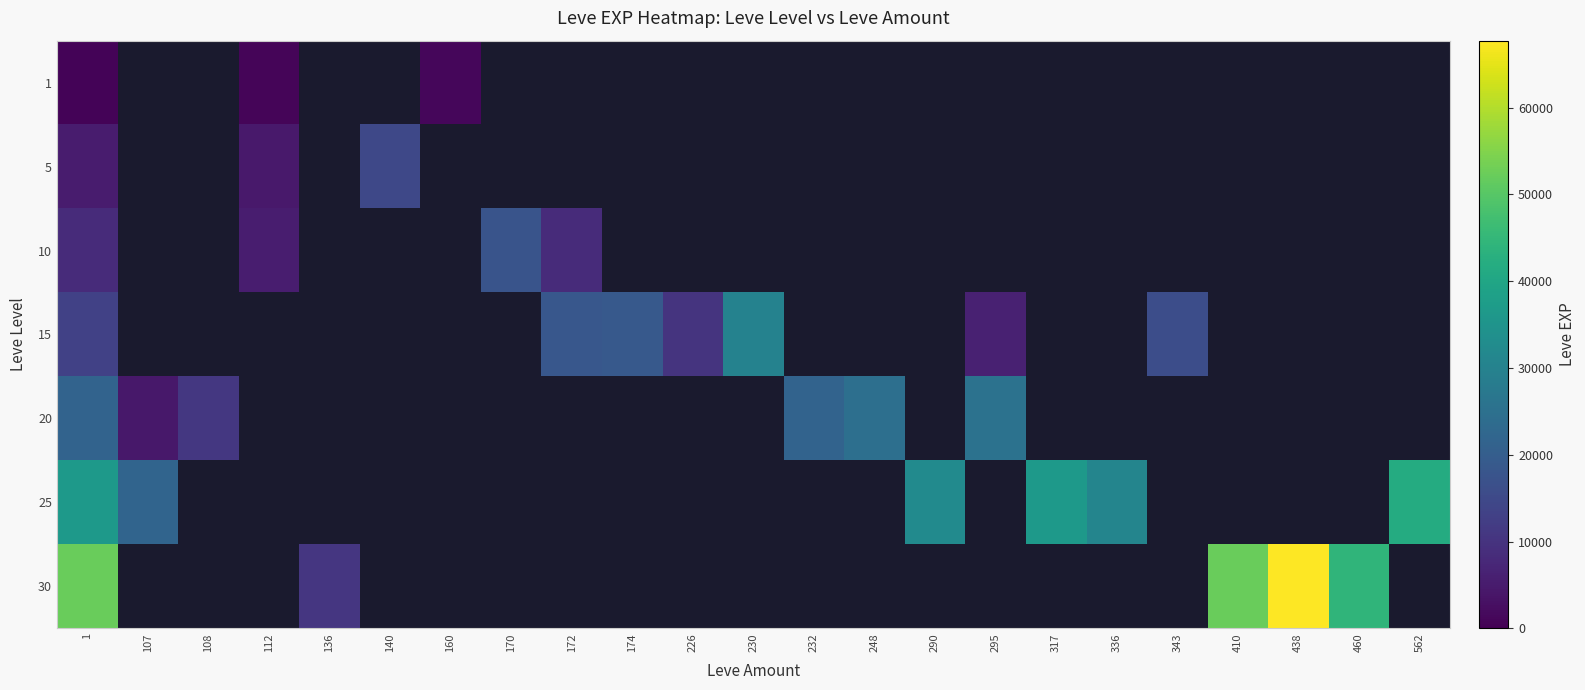

Reading left to right, extract all data points from this chart.

1: 1=630	107=0	108=0	112=900	136=0	140=0	160=1160	170=0	172=0	174=0	226=0	230=0	232=0	248=0	290=0	295=0	317=0	336=0	343=0	410=0	438=0	460=0	562=0
5: 1=5220	107=0	108=0	112=4660	136=0	140=14750	160=0	170=0	172=0	174=0	226=0	230=0	232=0	248=0	290=0	295=0	317=0	336=0	343=0	410=0	438=0	460=0	562=0
10: 1=8430	107=0	108=0	112=5330	136=0	140=0	160=0	170=17560	172=8430	174=0	226=0	230=0	232=0	248=0	290=0	295=0	317=0	336=0	343=0	410=0	438=0	460=0	562=0
15: 1=13040	107=0	108=0	112=0	136=0	140=0	160=0	170=0	172=18490	174=18910	226=10100	230=29960	232=0	248=0	290=0	295=6110	317=0	336=0	343=15980	410=0	438=0	460=0	562=0
20: 1=21600	107=4440	108=10970	112=0	136=0	140=0	160=0	170=0	172=0	174=0	226=0	230=0	232=21600	248=24710	290=0	295=25600	317=0	336=0	343=0	410=0	438=0	460=0	562=0
25: 1=36390	107=21830	108=0	112=0	136=0	140=0	160=0	170=0	172=0	174=0	226=0	230=0	232=0	248=0	290=32460	295=0	317=36390	336=30820	343=0	410=0	438=0	460=0	562=41630
30: 1=52220	107=0	108=0	112=0	136=10740	140=0	160=0	170=0	172=0	174=0	226=0	230=0	232=0	248=0	290=0	295=0	317=0	336=0	343=0	410=52220	438=67730	460=44230	562=0